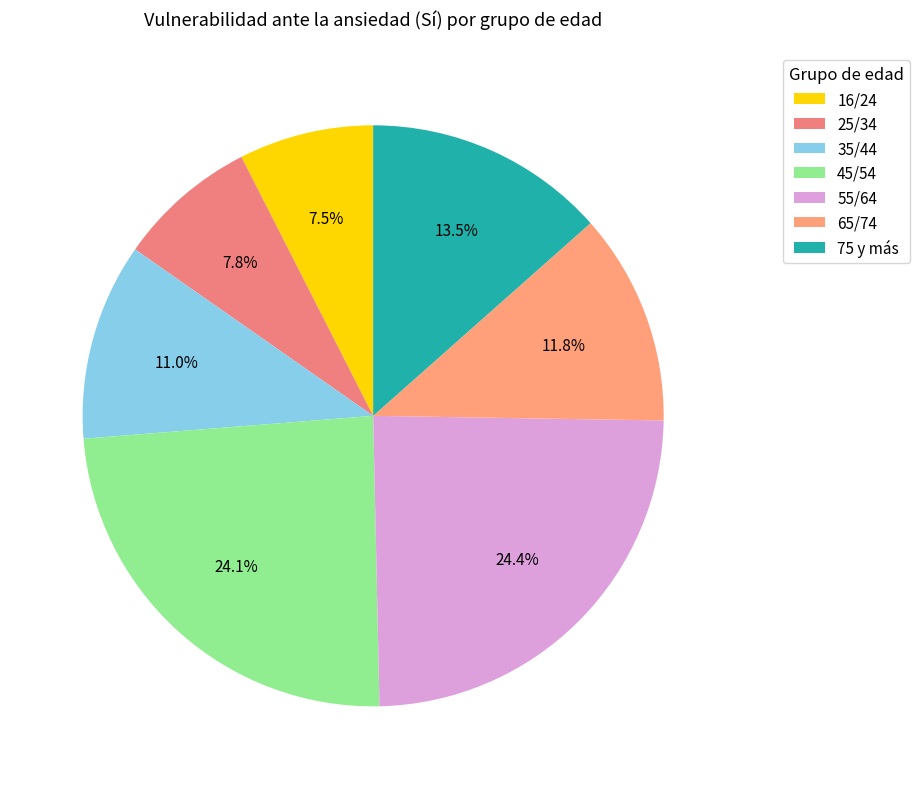

How many slices are in this pie chart?

7